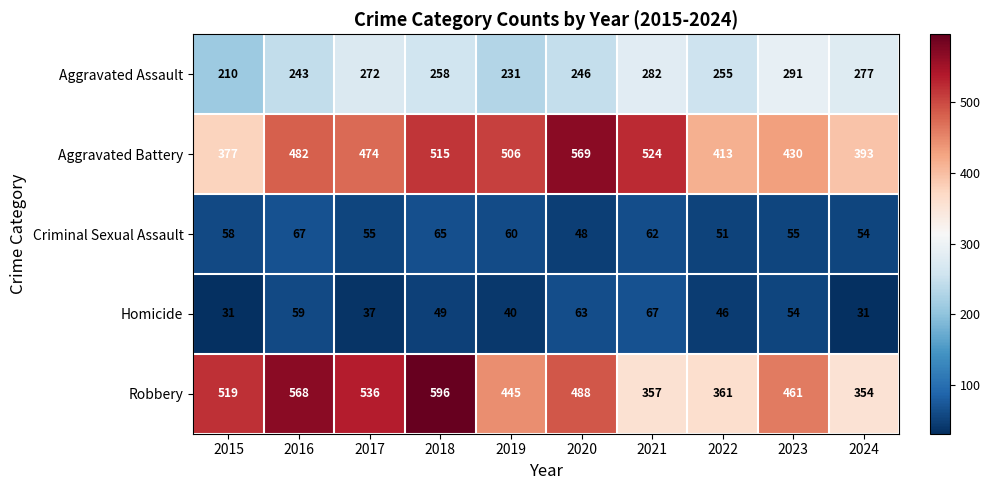

Which category has the highest value across all series?

2018